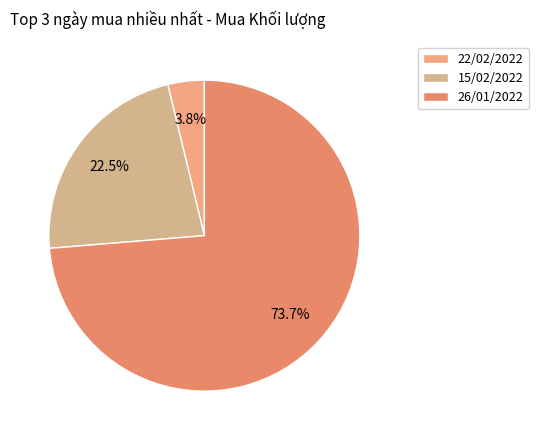

Does 22/02/2022 account for over 50% of the chart?

No